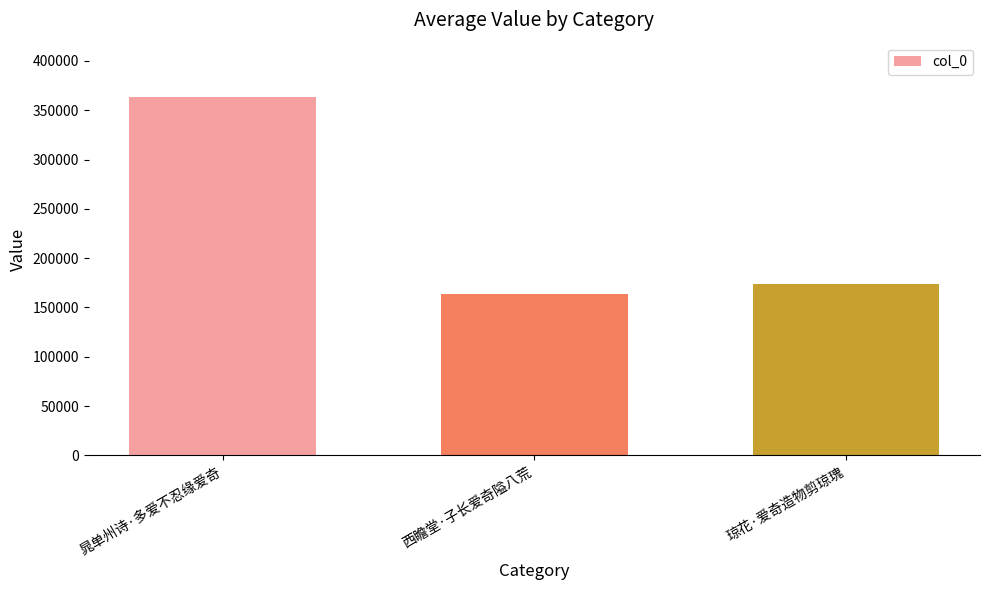

What is the ratio of the value at 西瞻堂·子长爱奇隘八荒 to the value at 晁单州诗·多爱不忍缘爱奇?

0.5